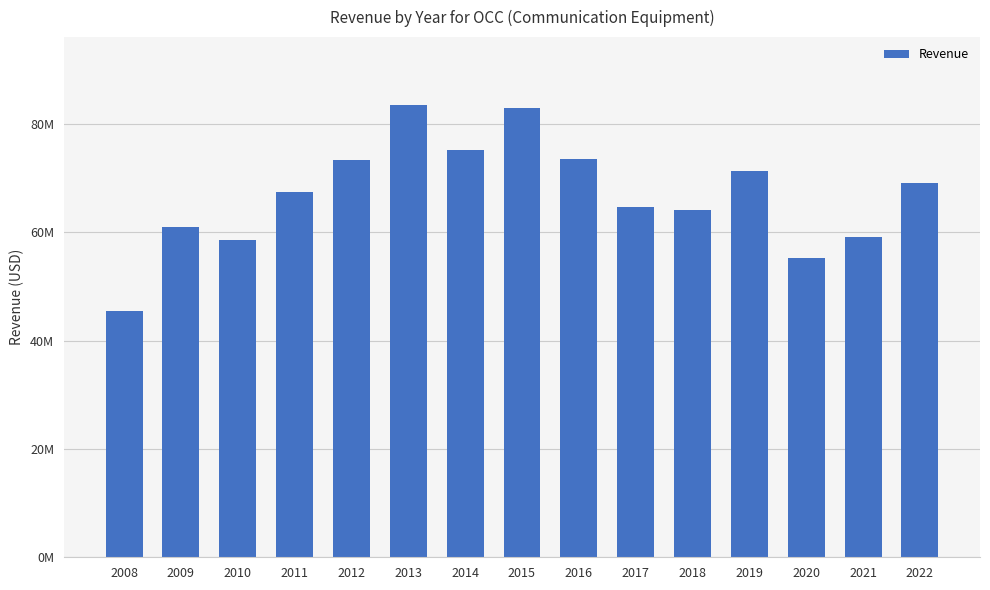

Are the bars horizontal?

No